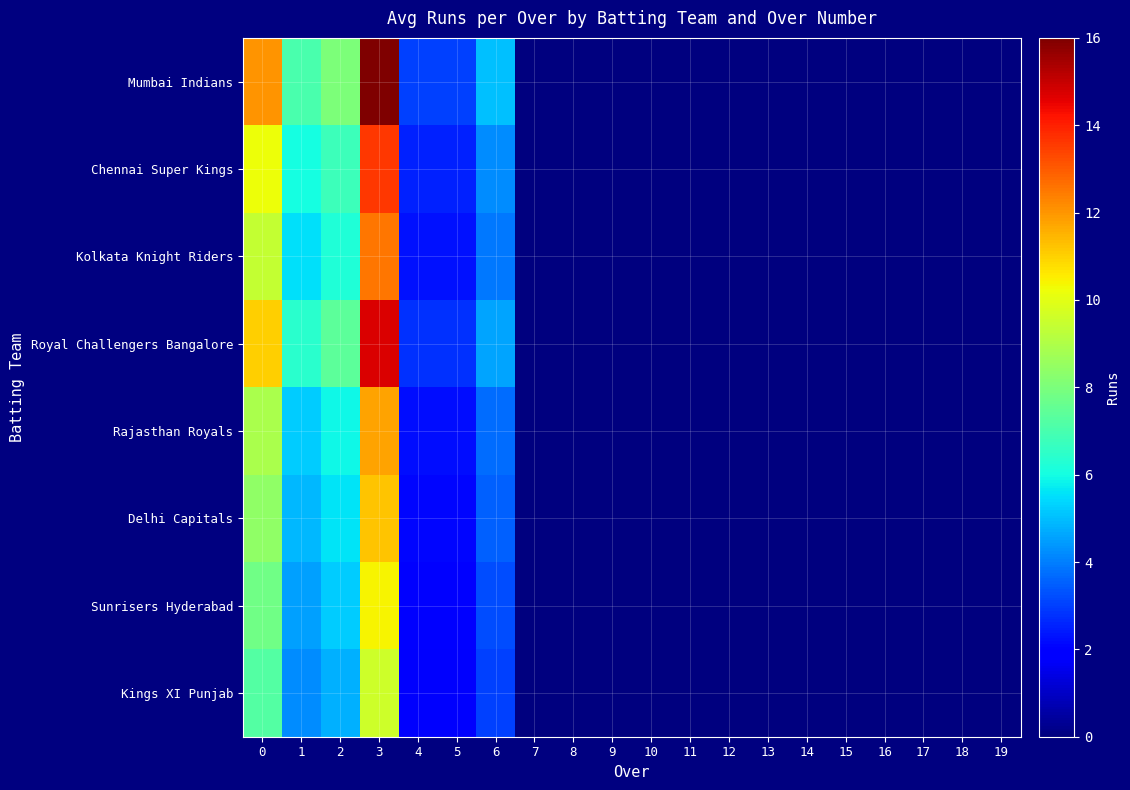

Which has a higher value, 6 or 13?

6